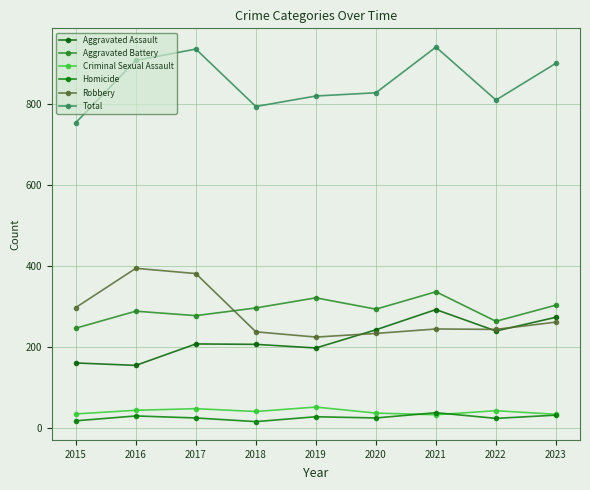

What is the value of the Total point at the 3rd from the left?

936